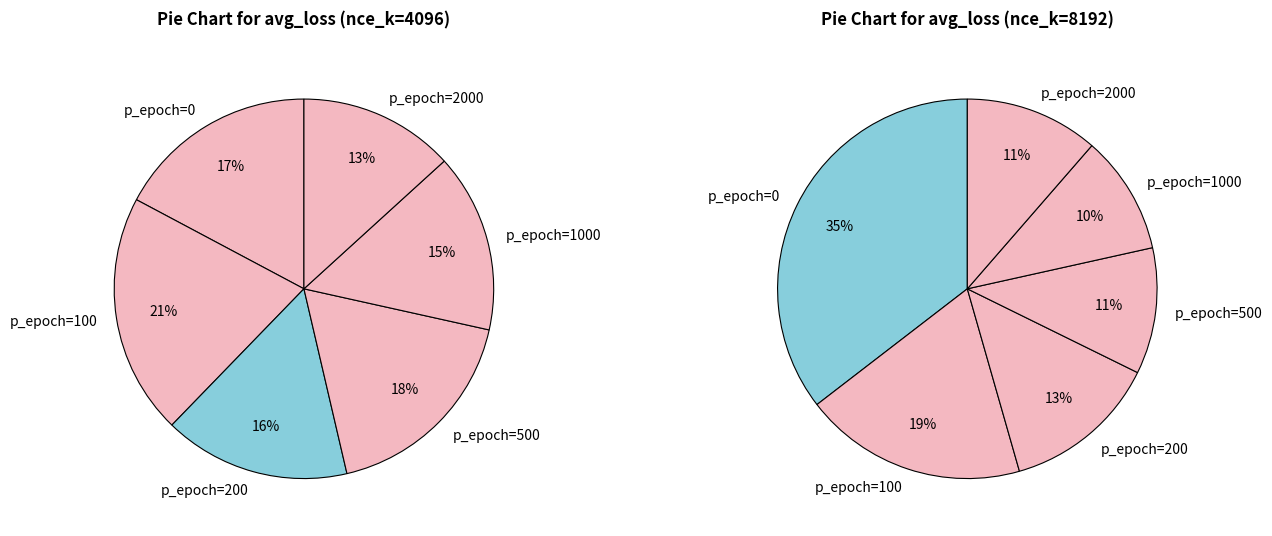

How many slices are in this pie chart?

12